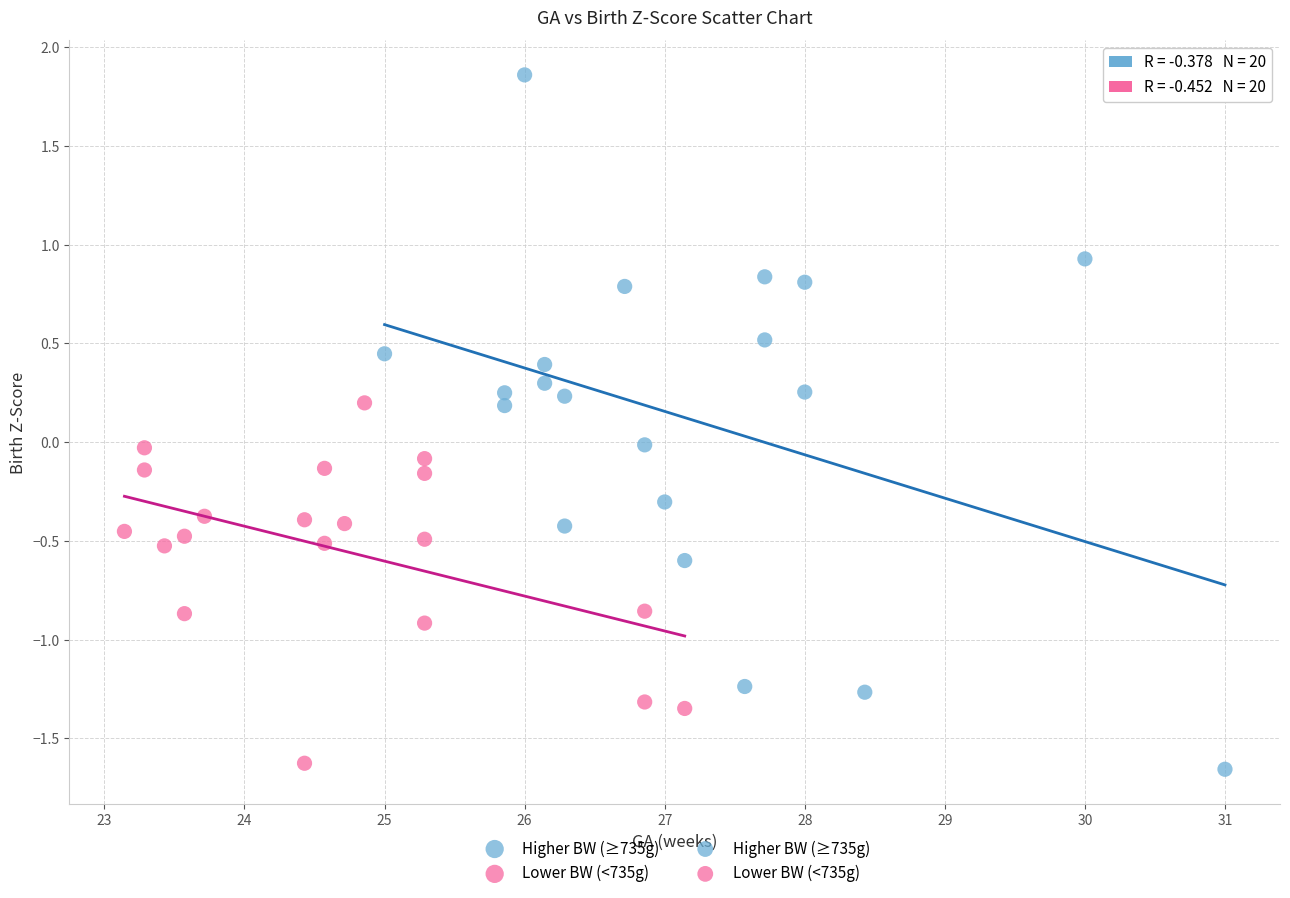

Which series has the largest Y range (max minus min)?

Higher BW (≥735g)